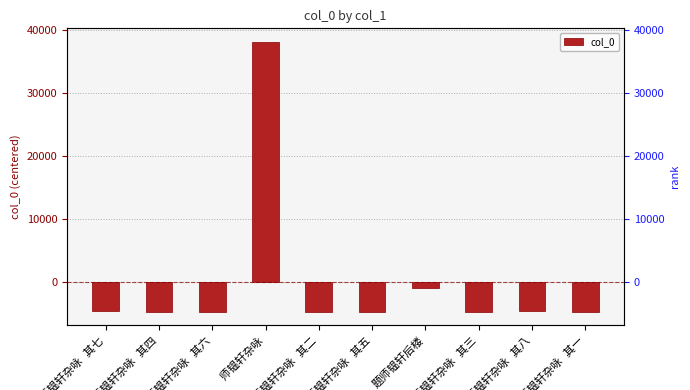

Reading left to right, extract all data points from this chart.

师韫轩杂咏 其七=-4649.1	师韫轩杂咏 其四=-4652.1	师韫轩杂咏 其六=-4650.1	师韫轩杂咏=38075.9	师韫轩杂咏 其二=-4654.1	师韫轩杂咏 其五=-4651.1	题师韫轩后楼=-863.1	师韫轩杂咏 其三=-4653.1	师韫轩杂咏 其八=-4648.1	师韫轩杂咏 其一=-4655.1